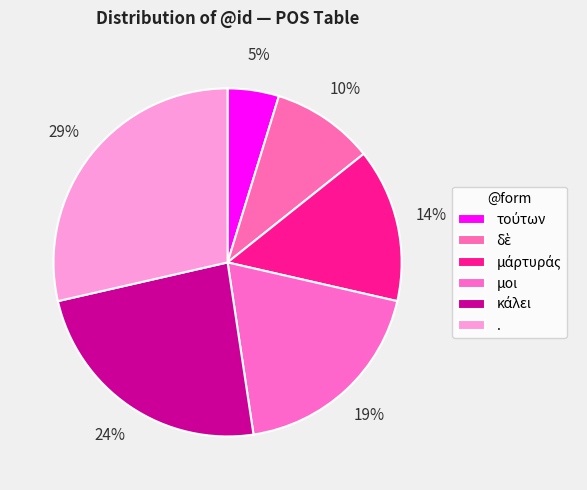

True or false: τούτων accounts for 5% of the total.

True